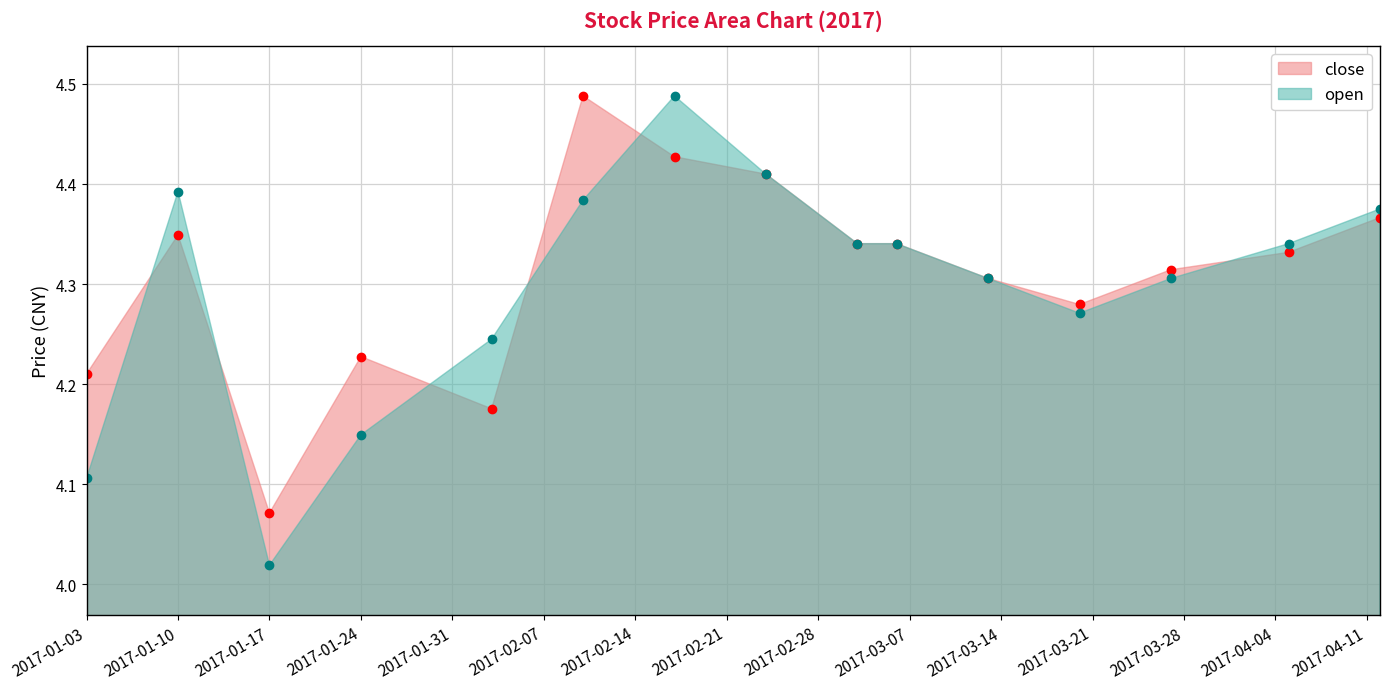

At which label does close reach its peak?

2017-02-10